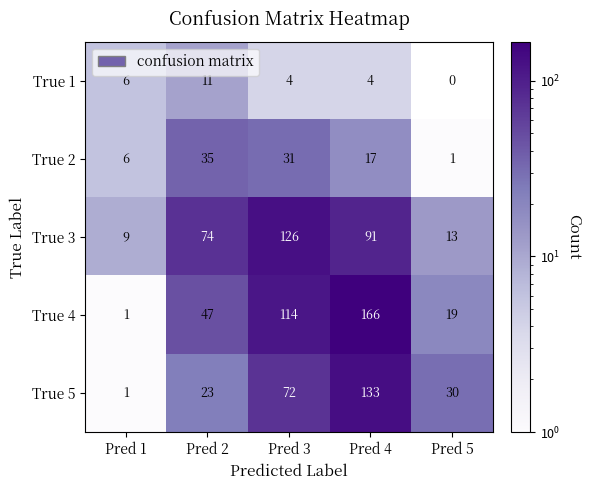

What is the difference between the maximum and minimum values in the True 1 series?

11